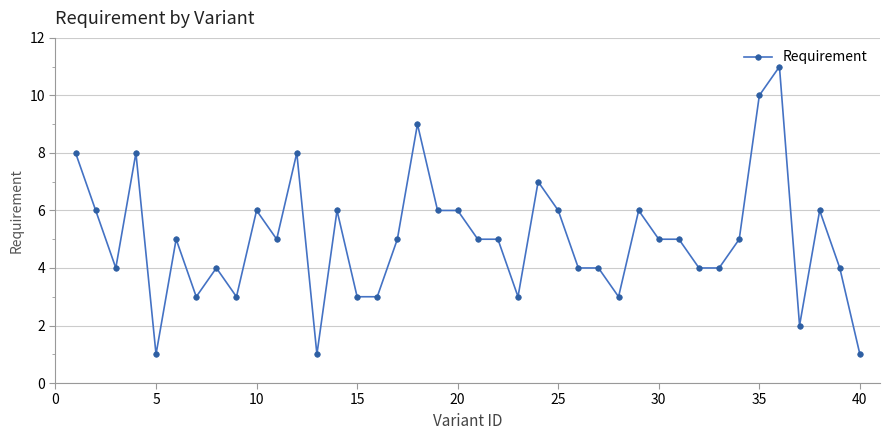

What is the difference between the second highest and second lowest values?

9